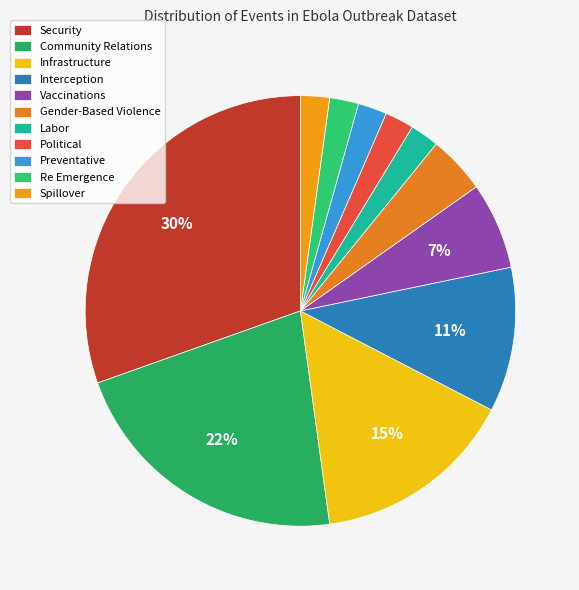

What is the largest slice in the pie chart?

Security